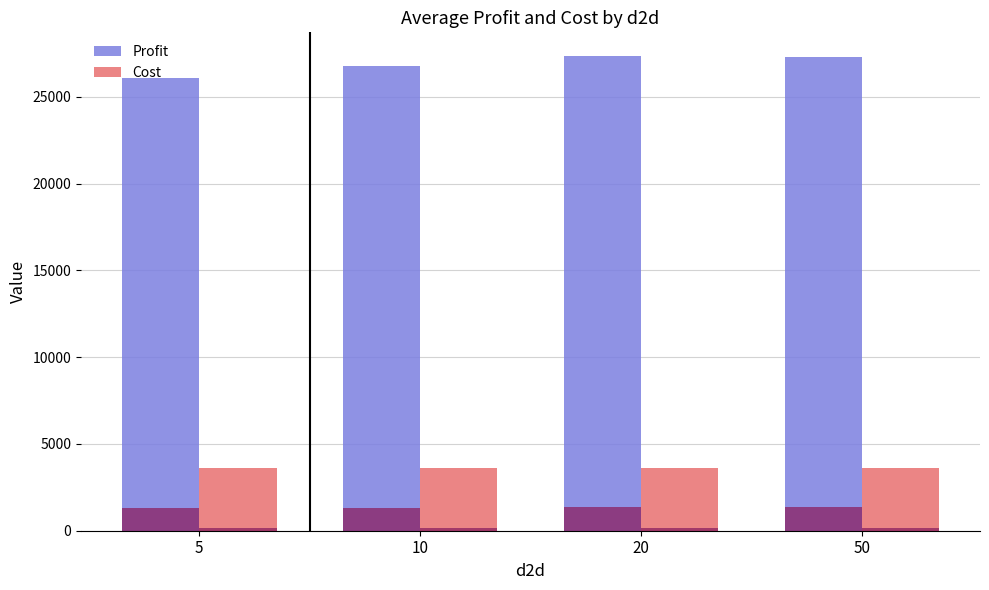

How many bars are there in each group?

2